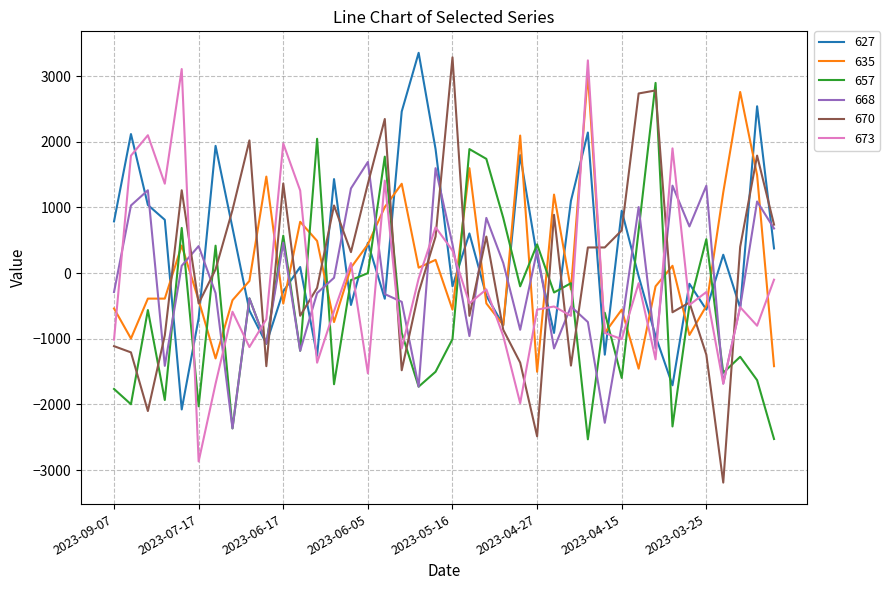

Which series has the widest spread of values?

670